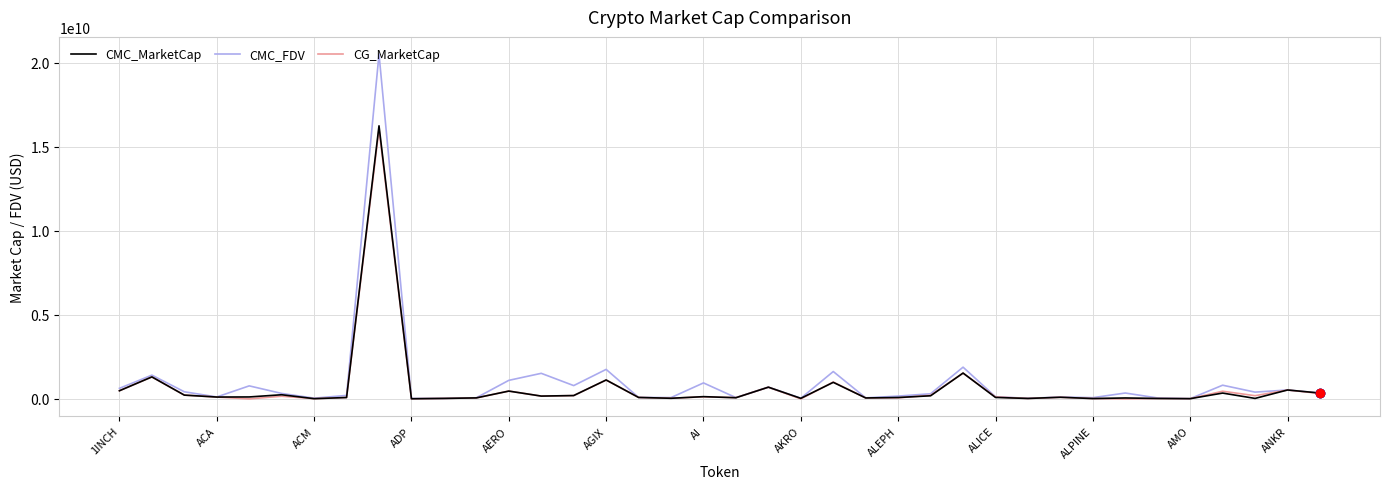

What are all the series names shown in the legend?

CMC_MarketCap, CMC_FDV, CG_MarketCap